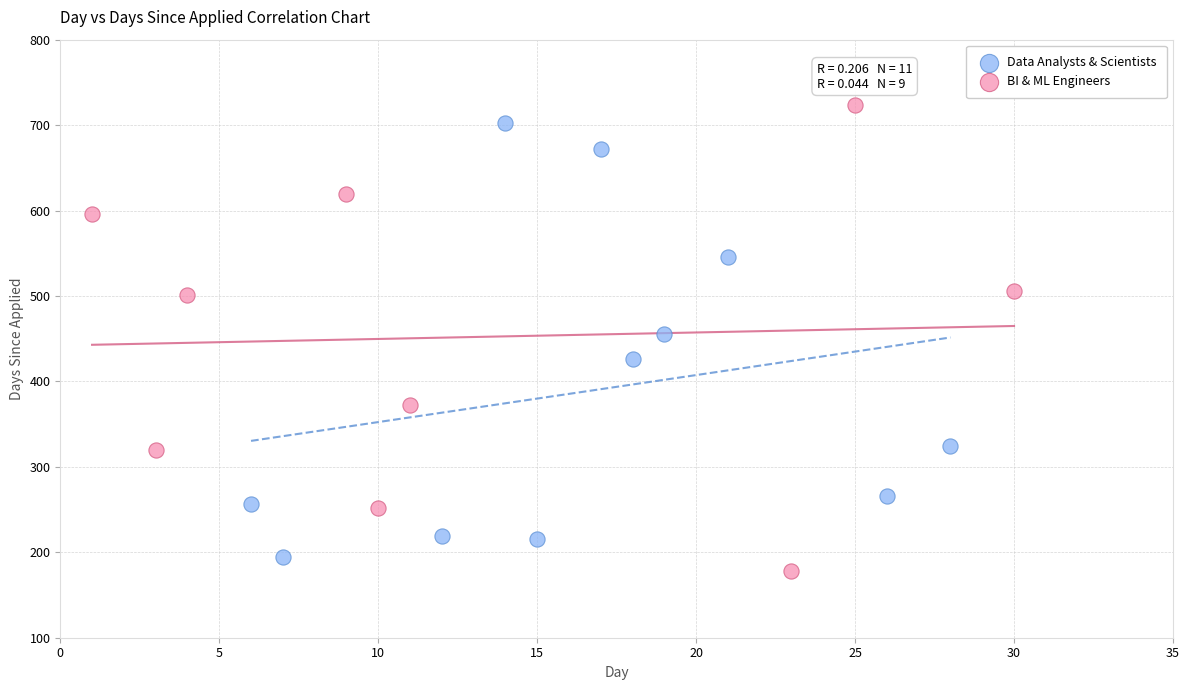

Which series has the largest Y range (max minus min)?

BI & ML Engineers